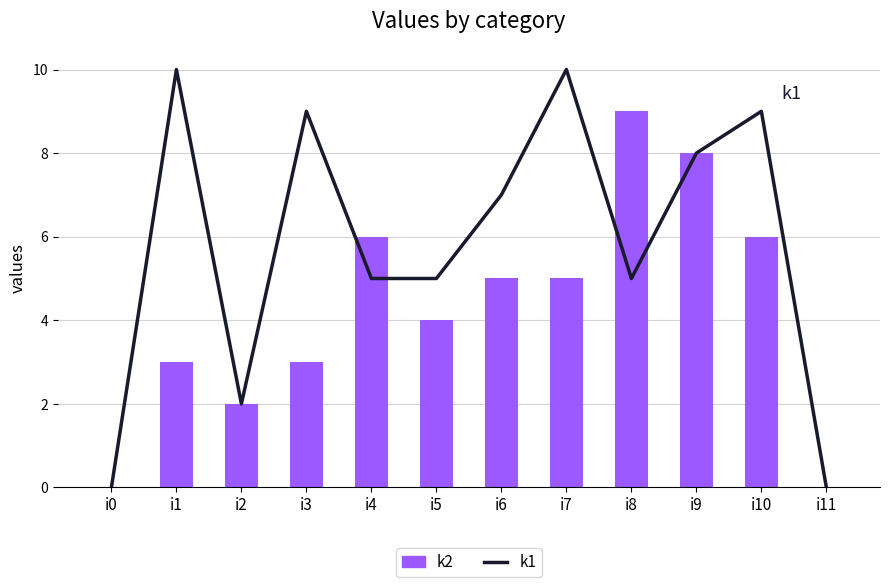

Rank the categories by k1 value from highest to lowest.

i1, i7, i3, i10, i9, i6, i4, i5, i8, i2, i0, i11